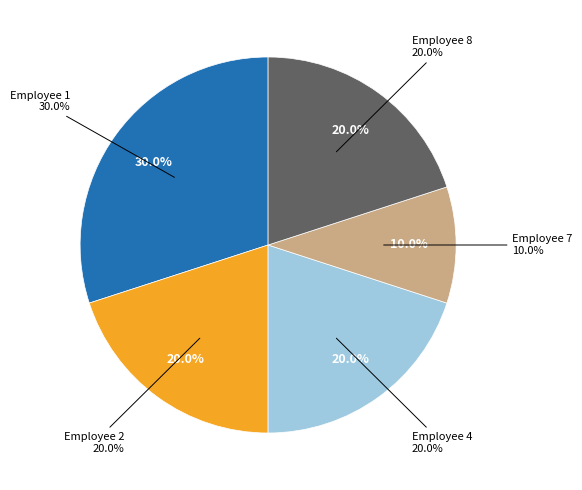

Is there a majority slice in this chart?

No